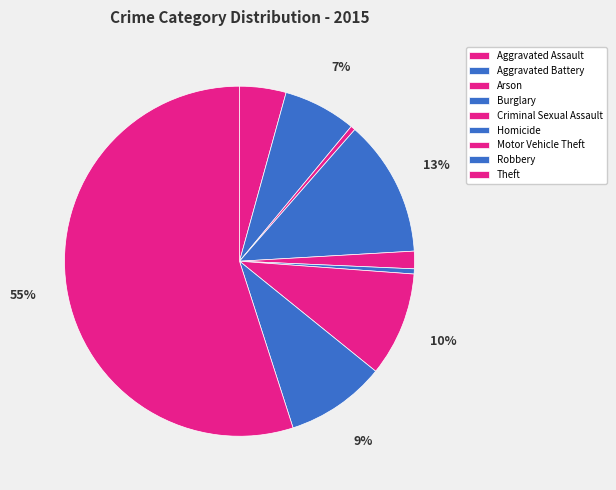

To the nearest percent, what portion does Criminal Sexual Assault represent?

2%